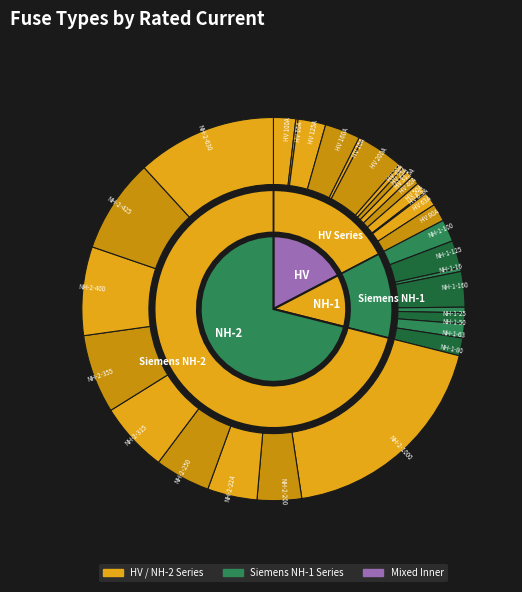

To the nearest percent, what portion does NH-2-425 represent?

8%